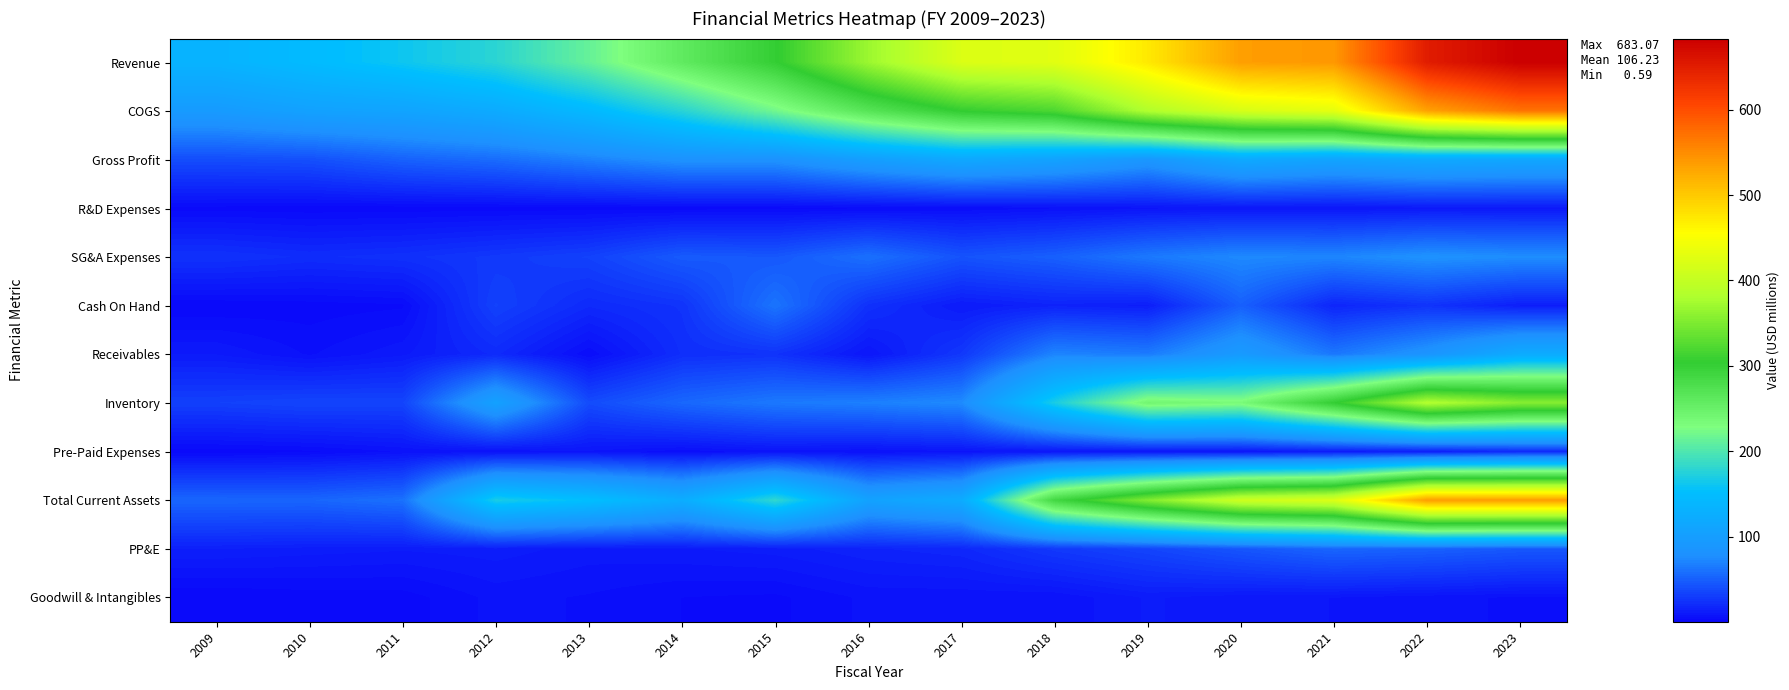

Count the number of data series in this chart.

12